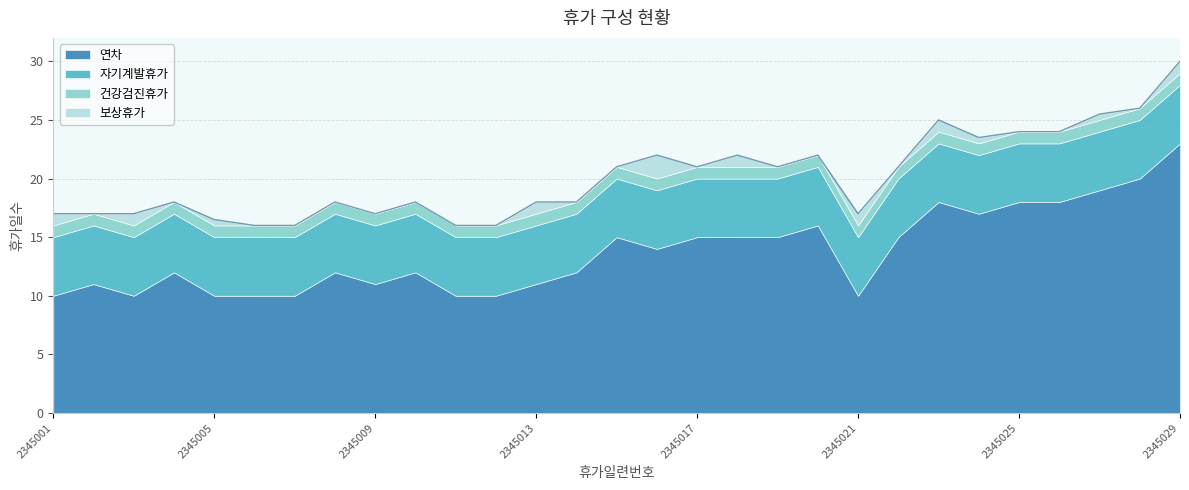

Which series has the largest total across all categories?

연차